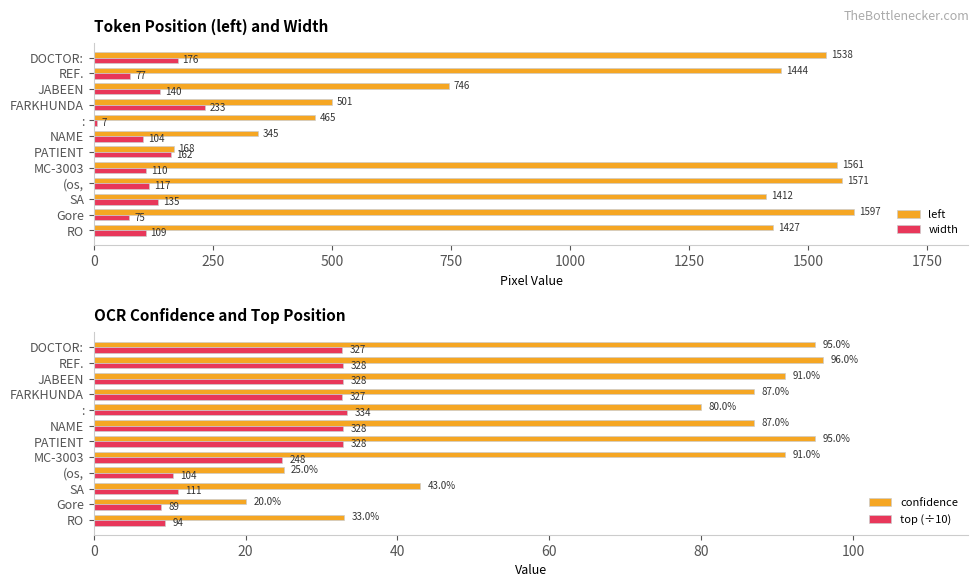

Where is top (÷10) nearest to the value 21?

MC-3003